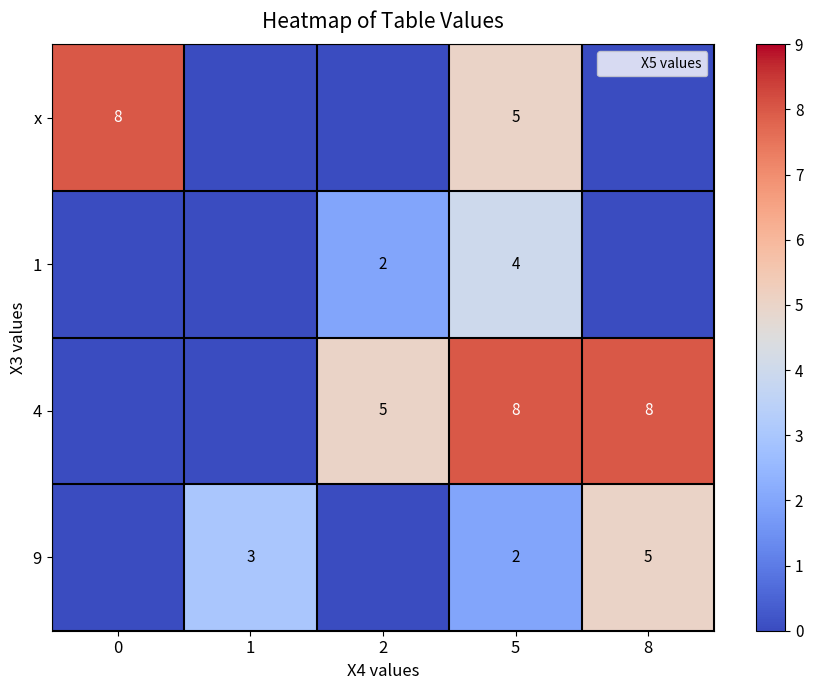

Rank the series by their average value, from highest to lowest.

4, x, 9, 1